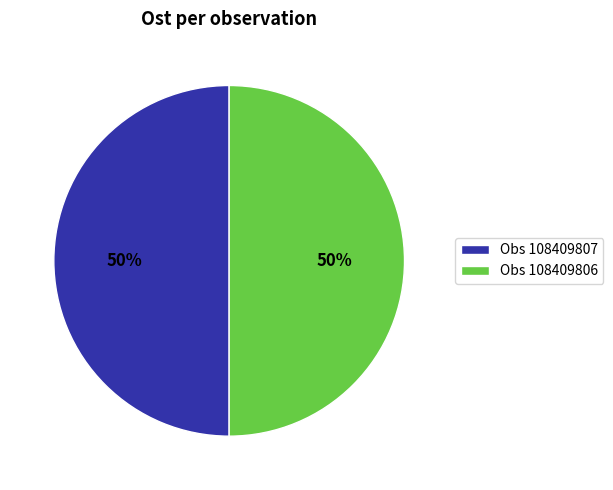

Is the sum of Obs 108409807 and Obs 108409806 greater than half?

Yes